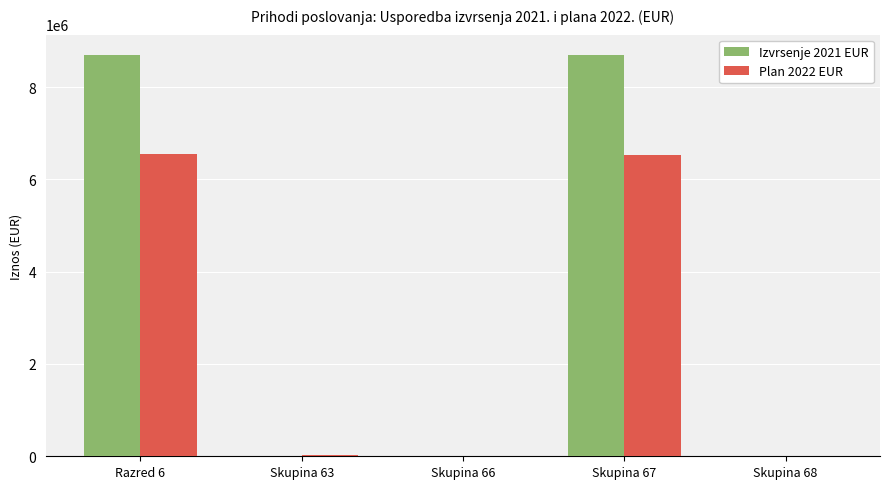

What is the difference between the Izvrsenje 2021 EUR values at Skupina 63 and Skupina 68?

447.6